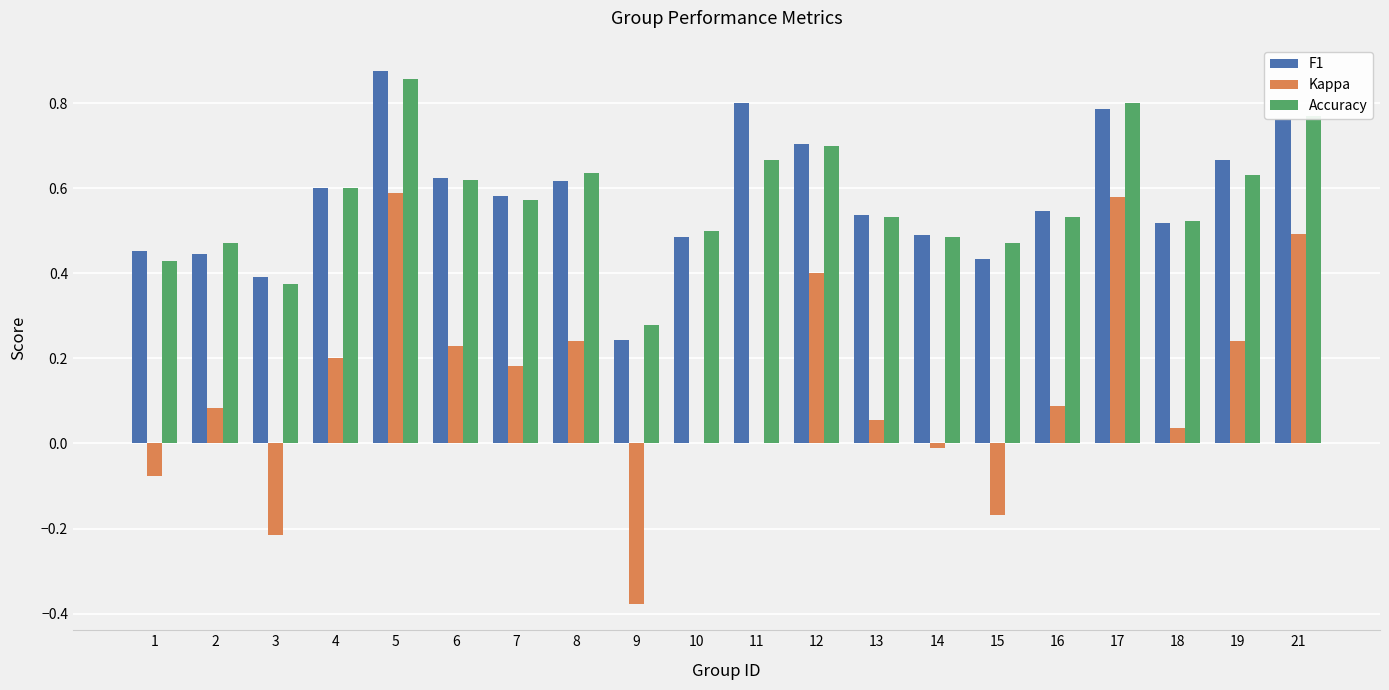

Which category has the highest value across all series?

5